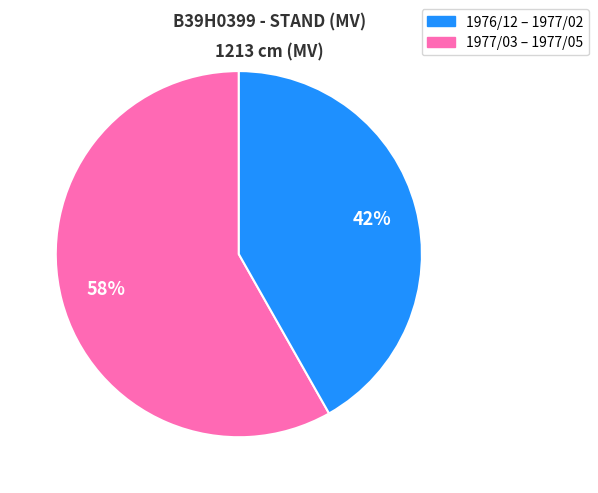

To the nearest percent, what is the difference between the largest and smallest slice percentages?

16%